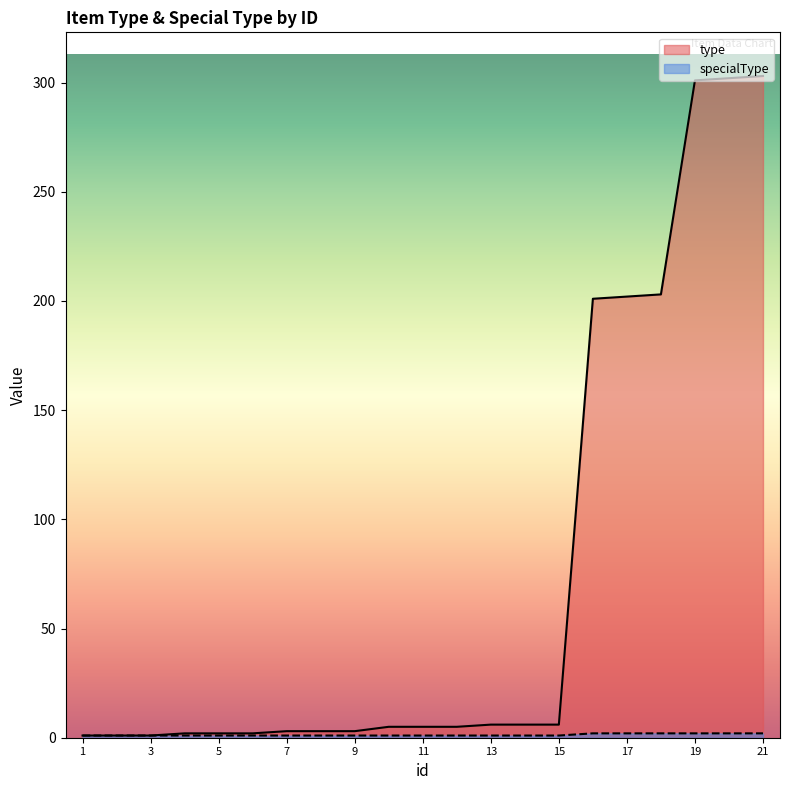

List the series in order of their peak value, highest first.

type, specialType